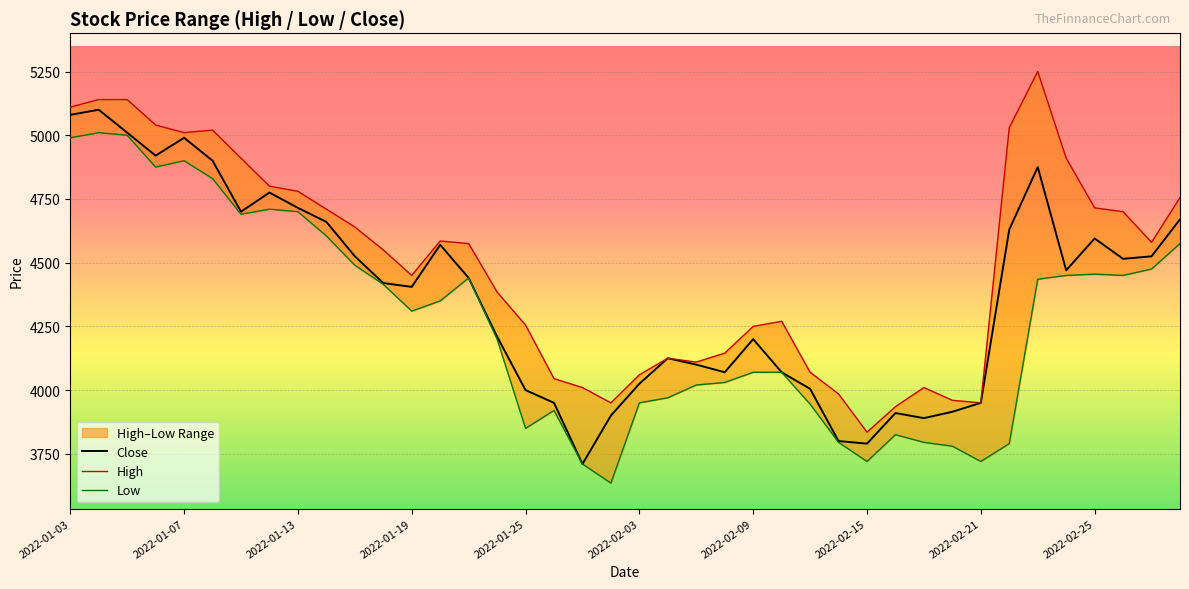

What is the maximum value shown in the chart?

5250